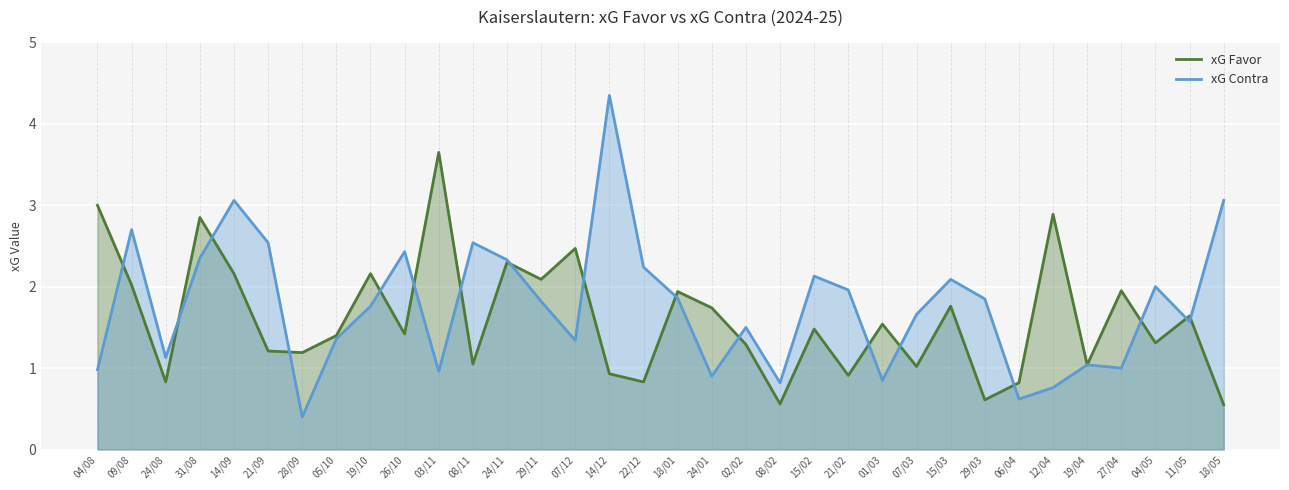

At which label does xG Favor reach its minimum?

18/05